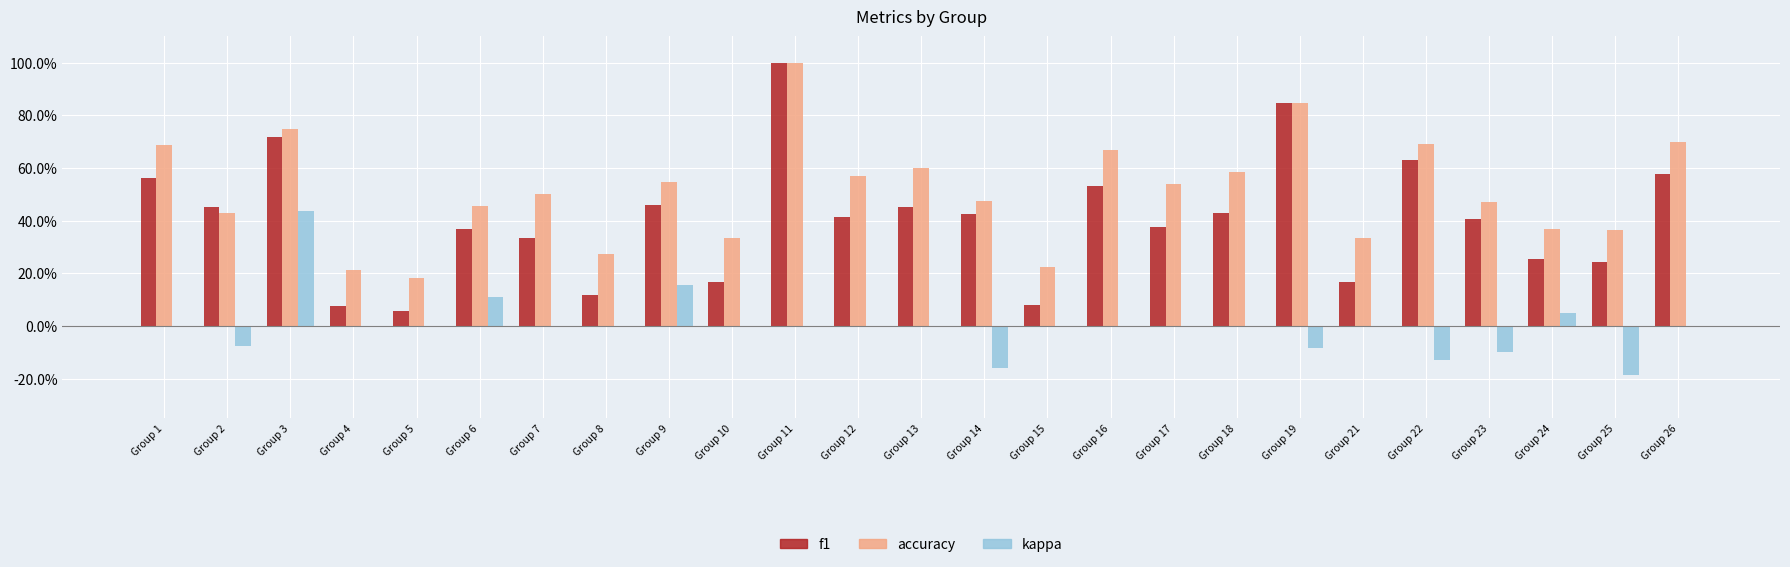

Reading left to right, extract all data points from this chart.

f1: Group 1=0.6	Group 2=0.5	Group 3=0.7	Group 4=0.1	Group 5=0.1	Group 6=0.4	Group 7=0.3	Group 8=0.1	Group 9=0.5	Group 10=0.2	Group 11=1.0	Group 12=0.4	Group 13=0.5	Group 14=0.4	Group 15=0.1	Group 16=0.5	Group 17=0.4	Group 18=0.4	Group 19=0.8	Group 21=0.2	Group 22=0.6	Group 23=0.4	Group 24=0.3	Group 25=0.2	Group 26=0.6
accuracy: Group 1=0.7	Group 2=0.4	Group 3=0.8	Group 4=0.2	Group 5=0.2	Group 6=0.5	Group 7=0.5	Group 8=0.3	Group 9=0.5	Group 10=0.3	Group 11=1.0	Group 12=0.6	Group 13=0.6	Group 14=0.5	Group 15=0.2	Group 16=0.7	Group 17=0.5	Group 18=0.6	Group 19=0.8	Group 21=0.3	Group 22=0.7	Group 23=0.5	Group 24=0.4	Group 25=0.4	Group 26=0.7
kappa: Group 1=0.0	Group 2=-0.1	Group 3=0.4	Group 4=0.0	Group 5=0.0	Group 6=0.1	Group 7=0.0	Group 8=0.0	Group 9=0.2	Group 10=0.0	Group 11=0.0	Group 12=0.0	Group 13=0.0	Group 14=-0.2	Group 15=0.0	Group 16=0.0	Group 17=0.0	Group 18=0.0	Group 19=-0.1	Group 21=0.0	Group 22=-0.1	Group 23=-0.1	Group 24=0.1	Group 25=-0.2	Group 26=0.0